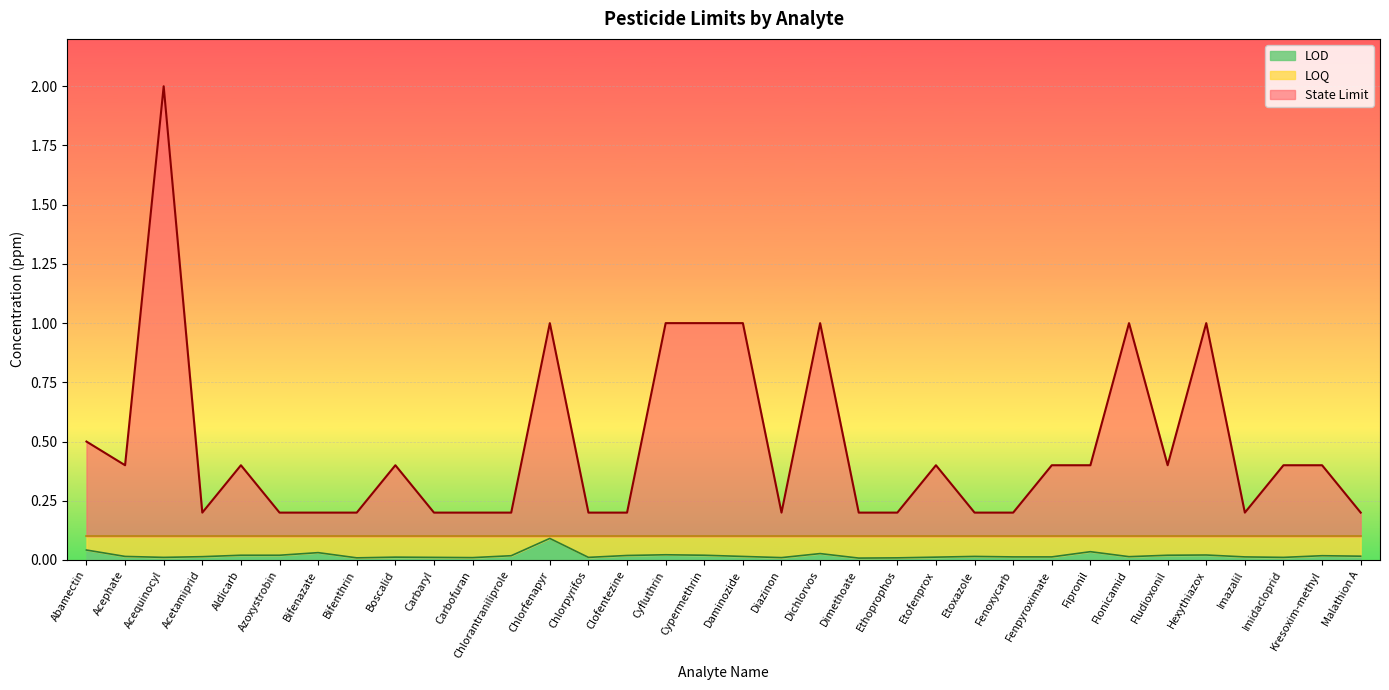

What is the label of the 28th point from the right?

Bifenazate